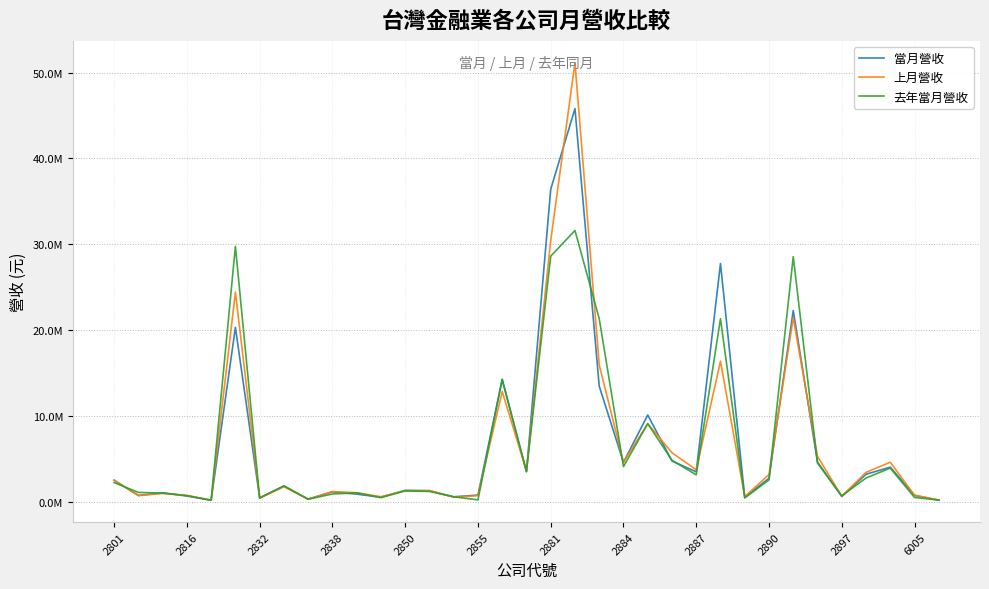

In 當月營收, how many points are lower than both neighbors (excluding endpoints)?

11